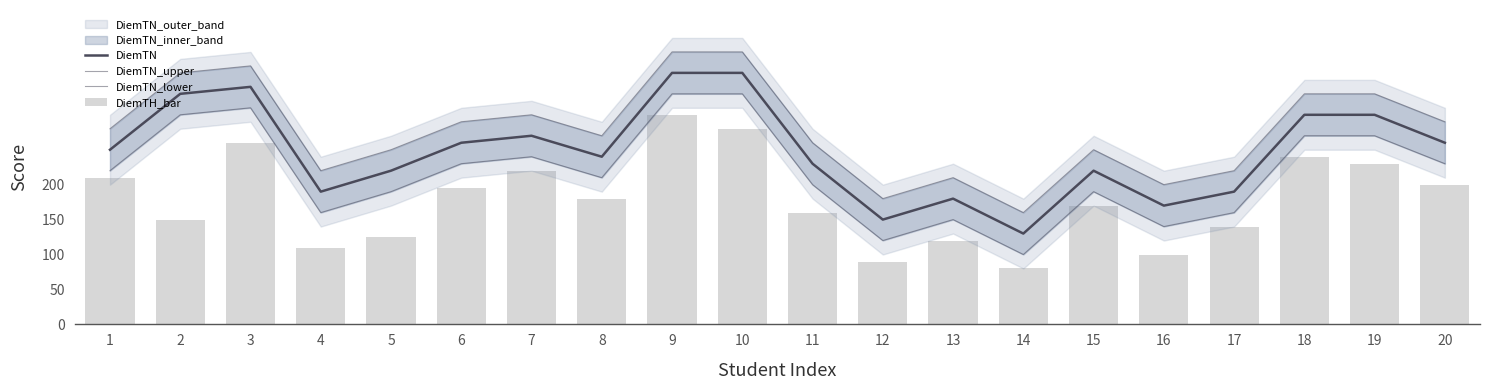

What is the value of the DiemTN_lower bar at the 14th from the left?

100